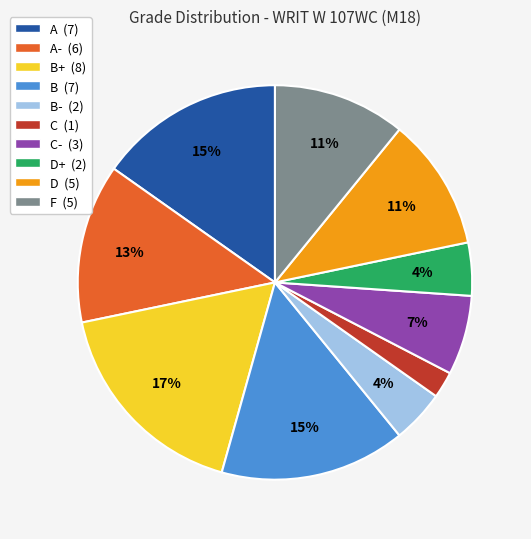

To the nearest percent, what is the difference between the B- (2) and C (1) slice percentages?

2%